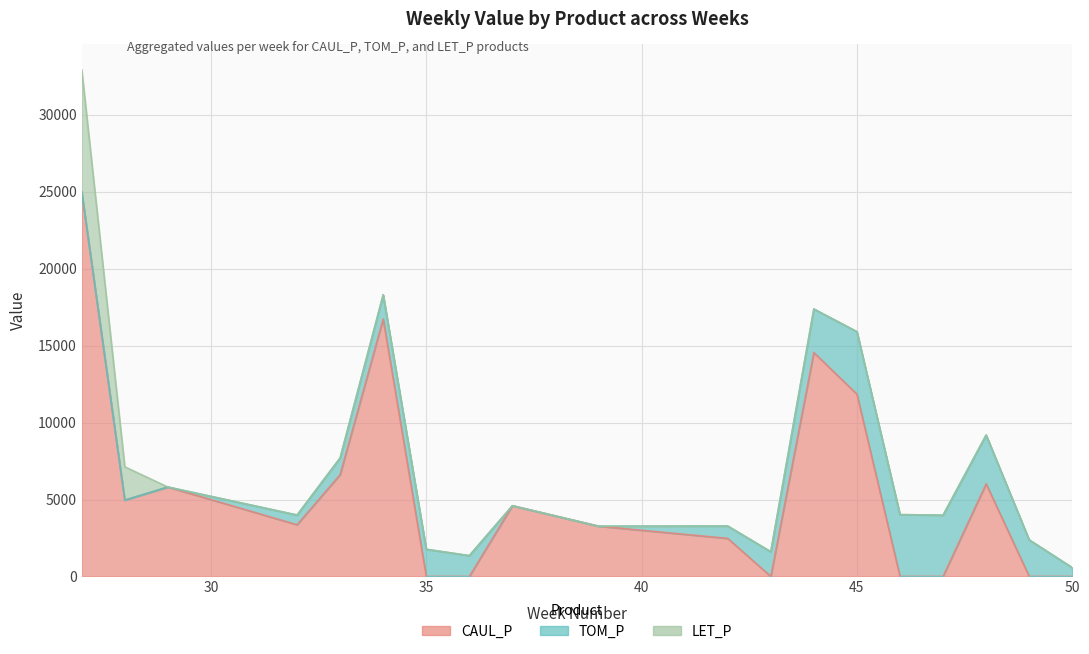

True or false: LET_P has more than 2 interior local peaks.

False